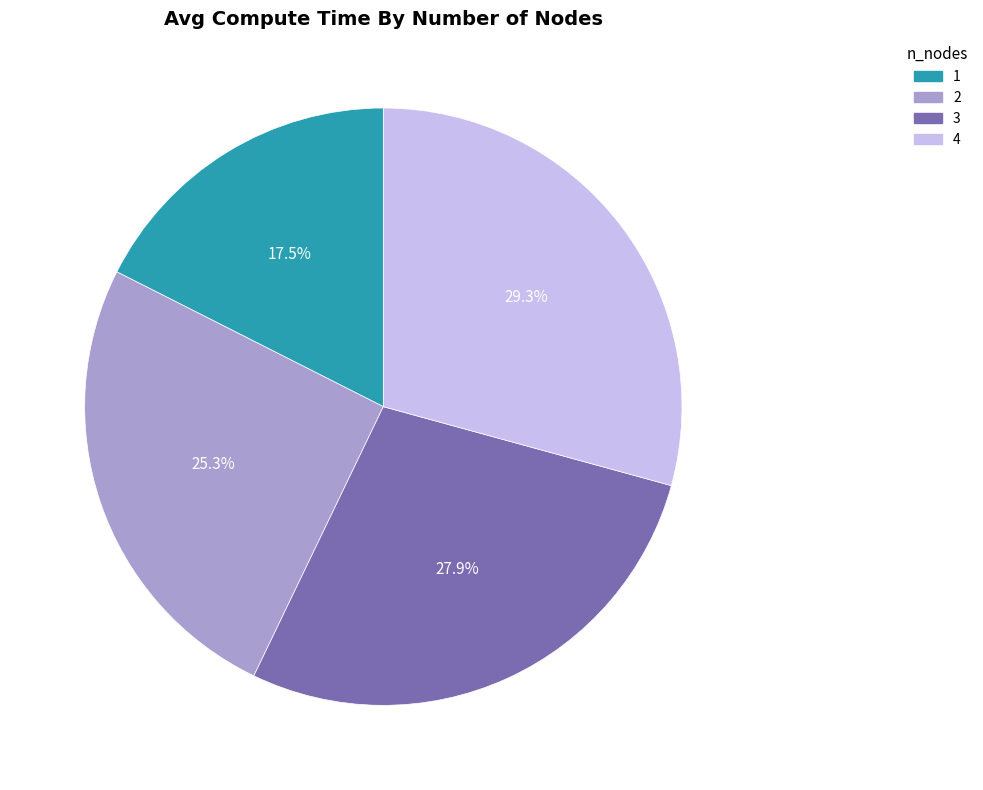

To the nearest percent, what portion does 3 represent?

28%